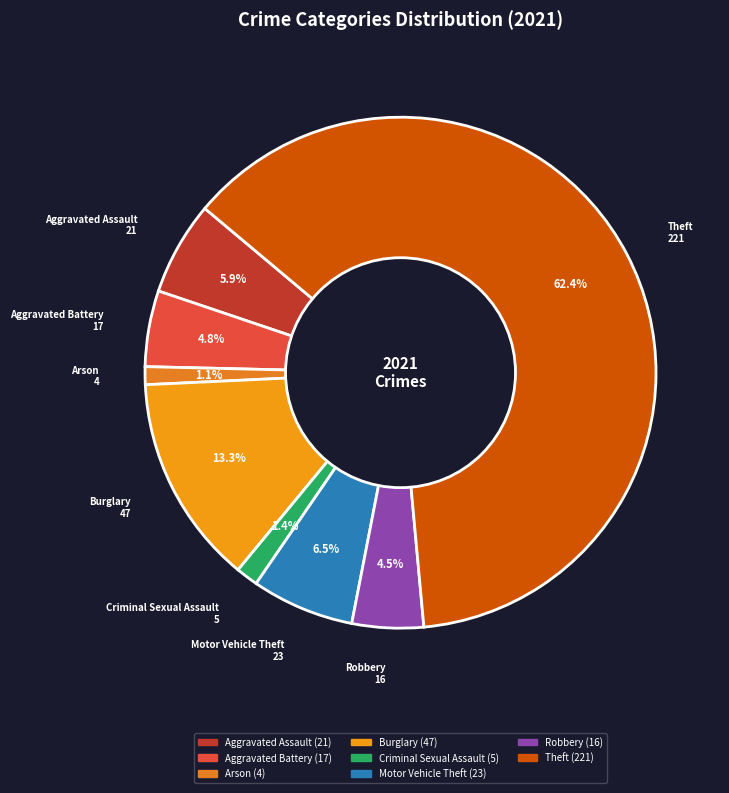

How many segments does this pie chart have?

8